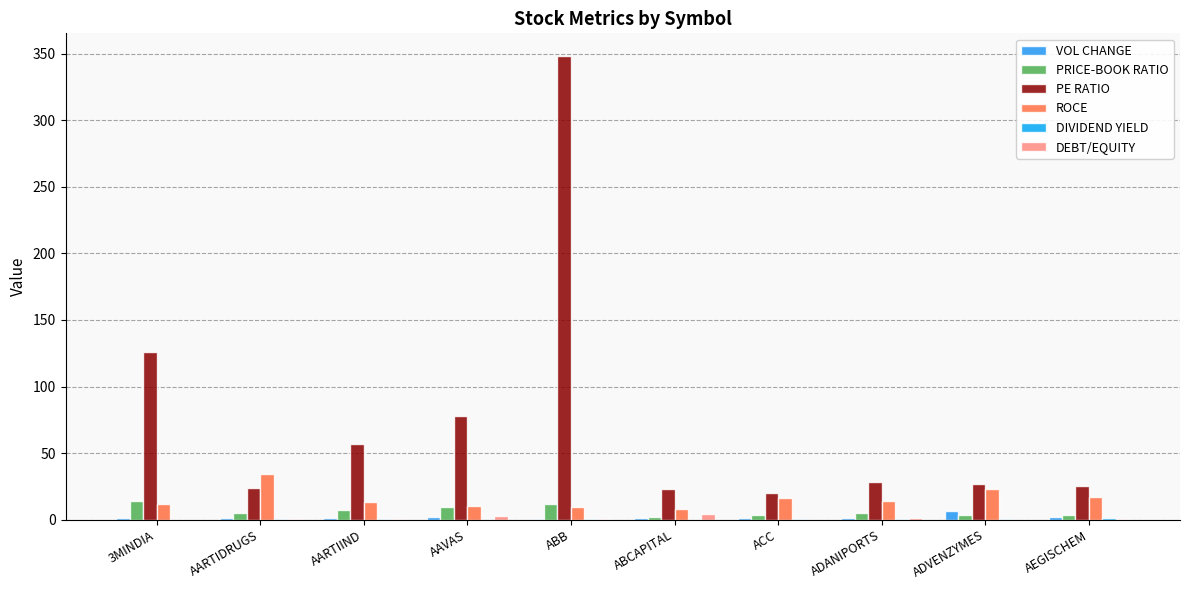

What is the label of the 6th bar from the left?

ABCAPITAL